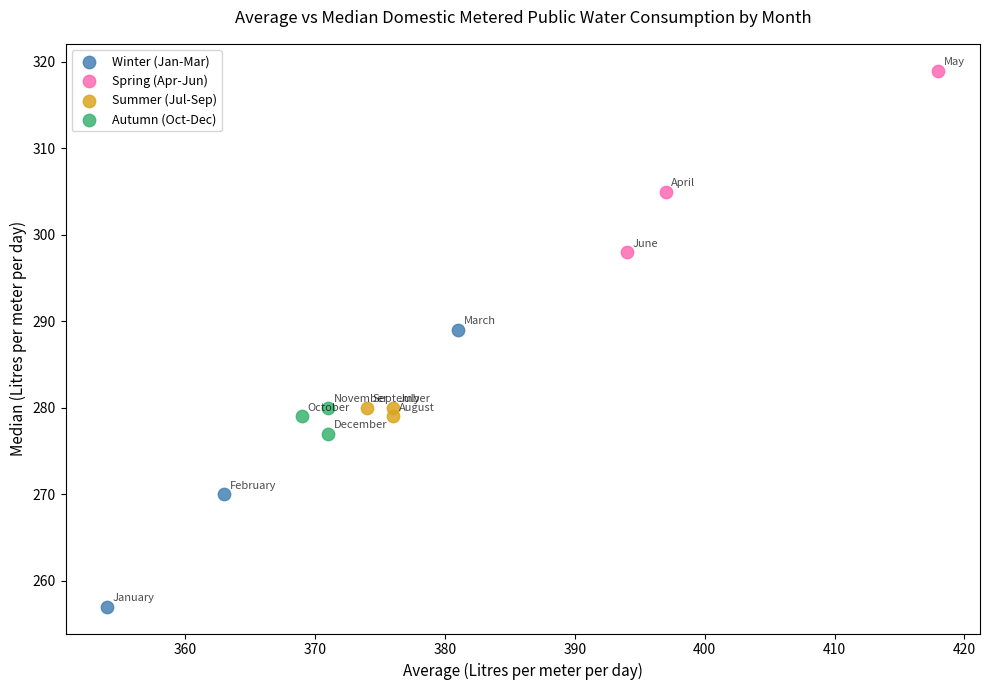

Which series contains the lowest Y value?

Winter (Jan-Mar)